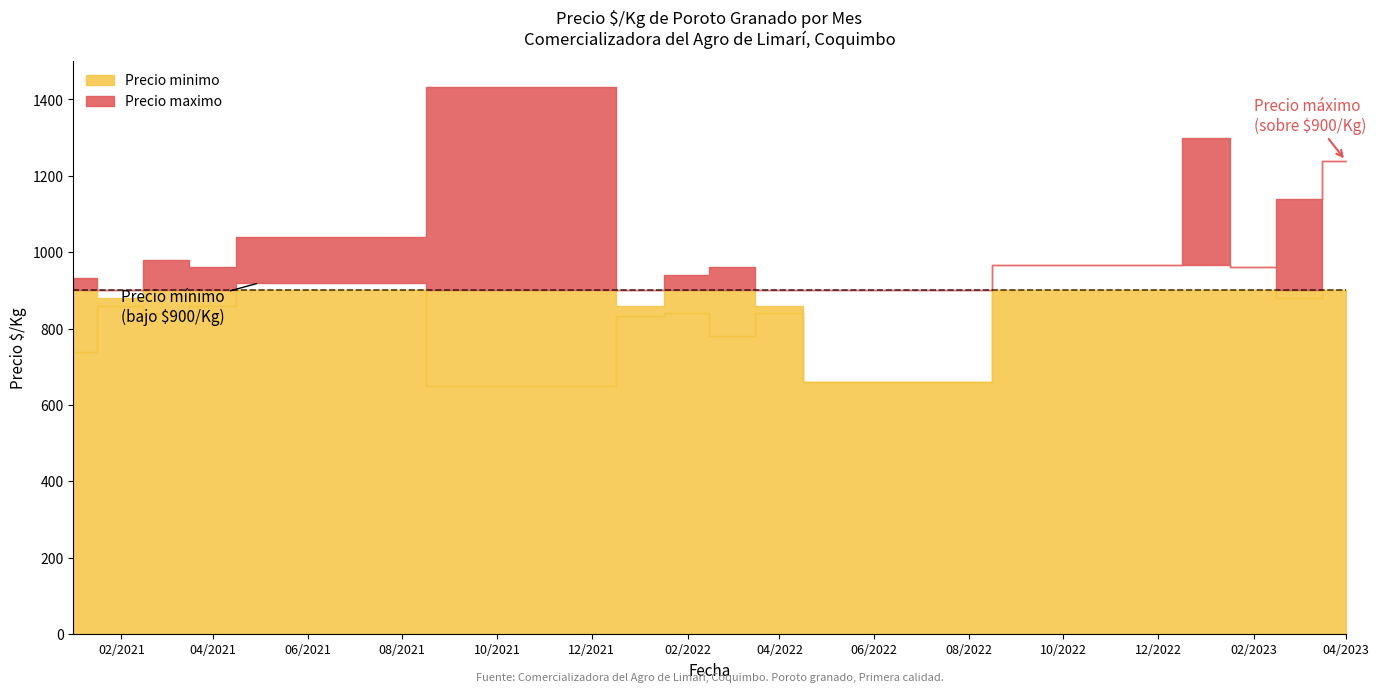

Does the chart display data point markers on the line(s)?

No